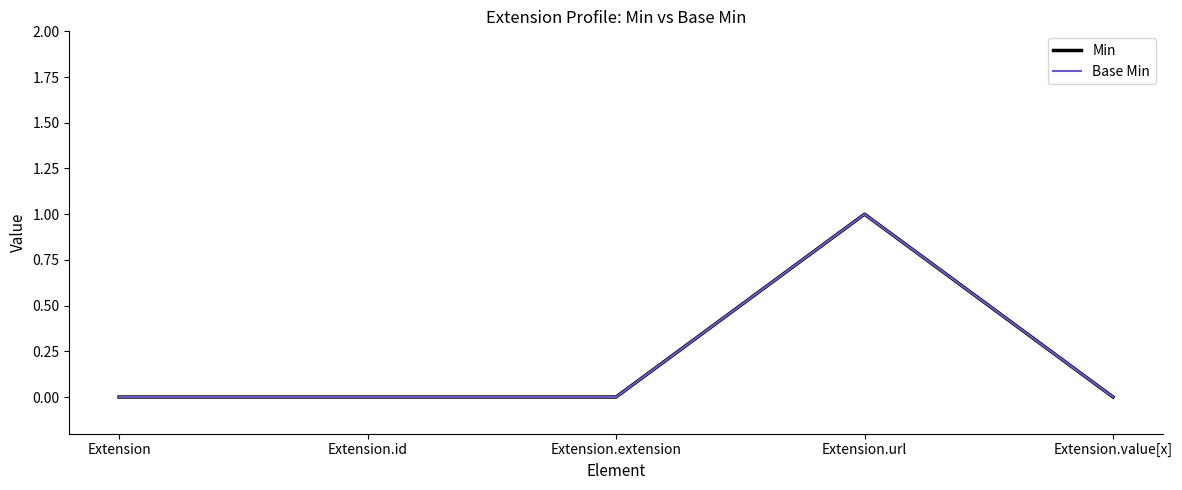

Is this an area chart (filled region under the line)?

No